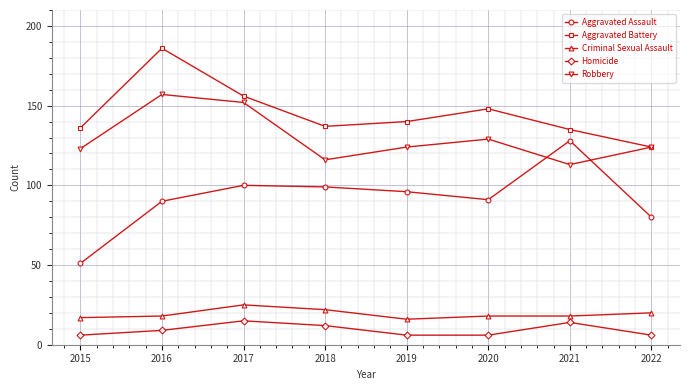

Which series has the largest total across all categories?

Aggravated Battery